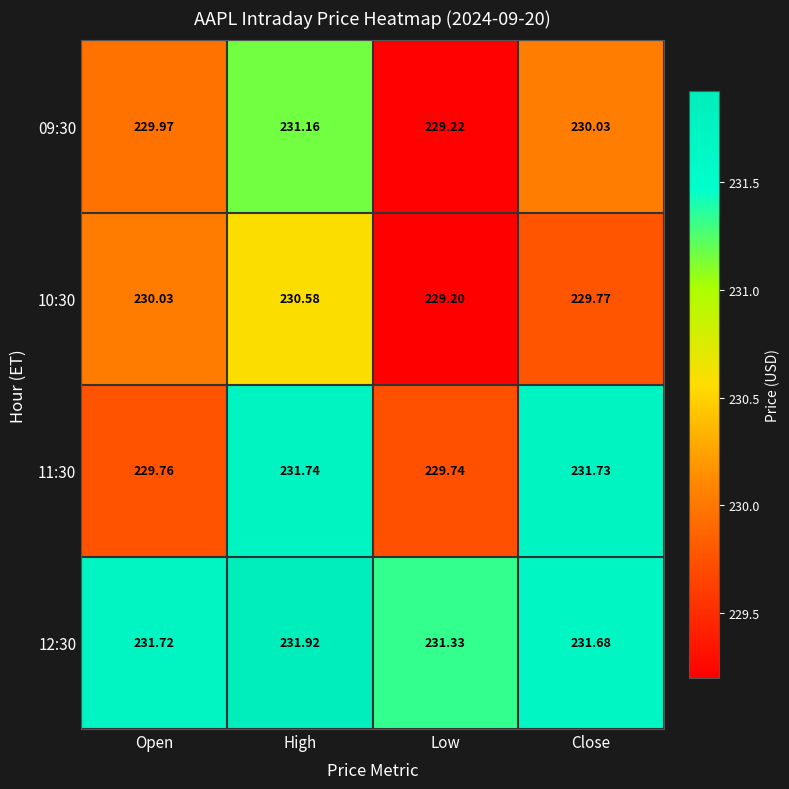

At which label is 11:30 closest to 230?

Open